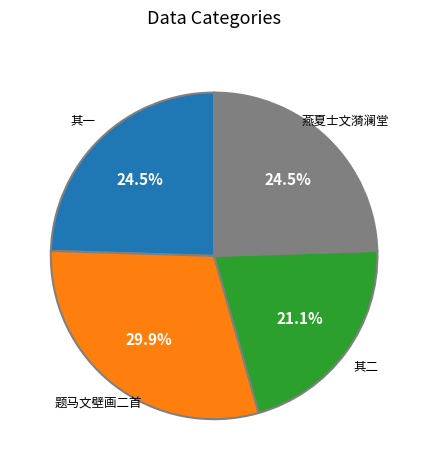

Count the number of slices in the pie.

4